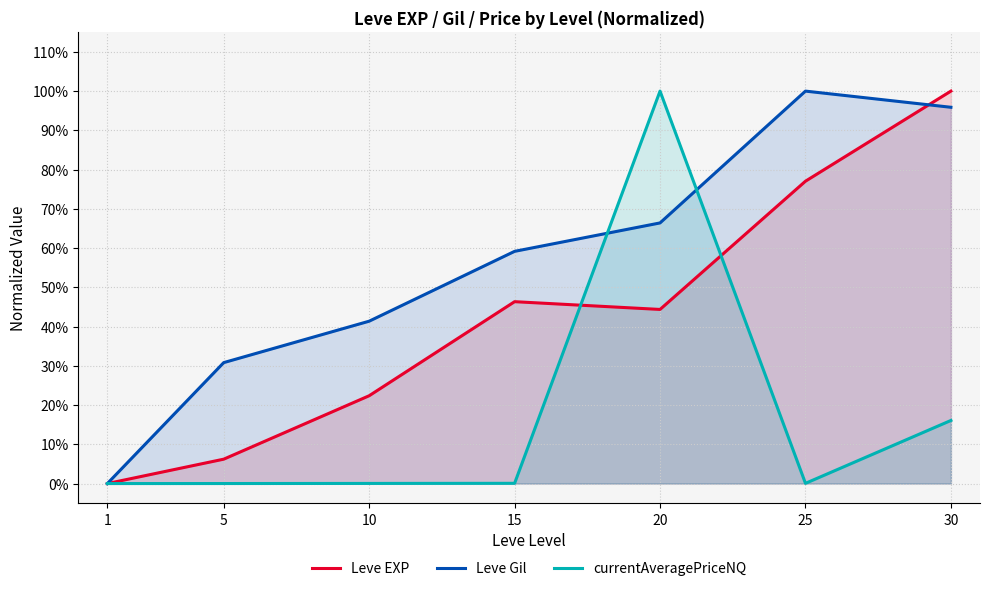

At which label does Leve Gil reach its minimum?

1